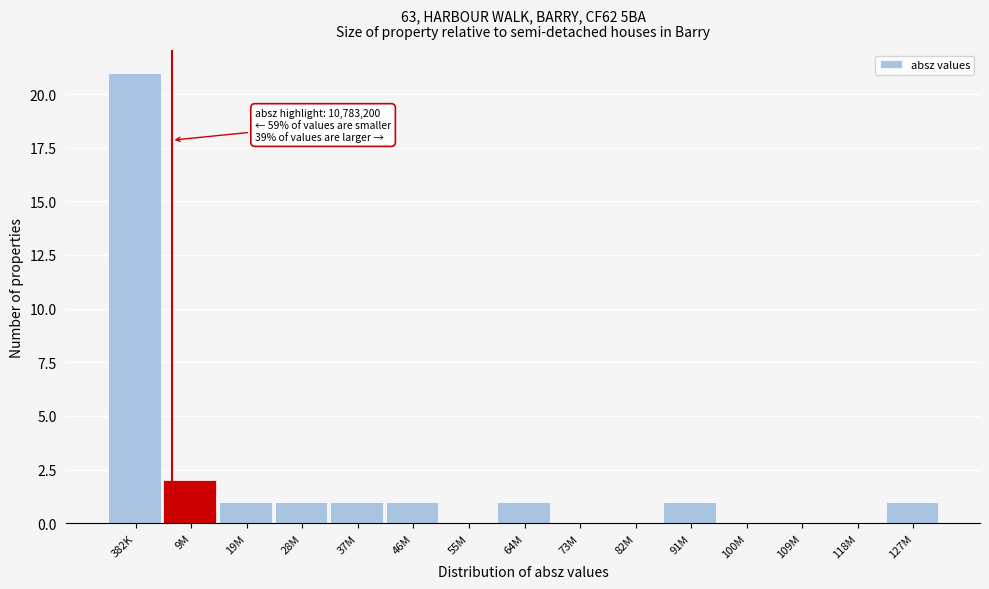

Reading left to right, transcribe all the data shown in this chart.

382K=21	9M=2	19M=1	28M=1	37M=1	46M=1	55M=0	64M=1	73M=0	82M=0	91M=1	100M=0	109M=0	118M=0	127M=1